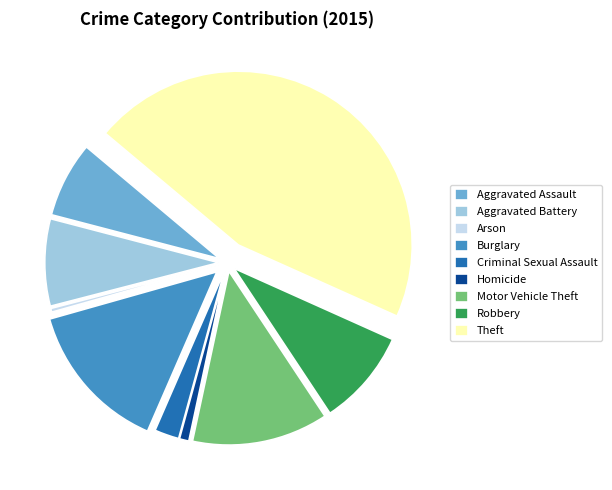

What is the largest slice in the pie chart?

Theft